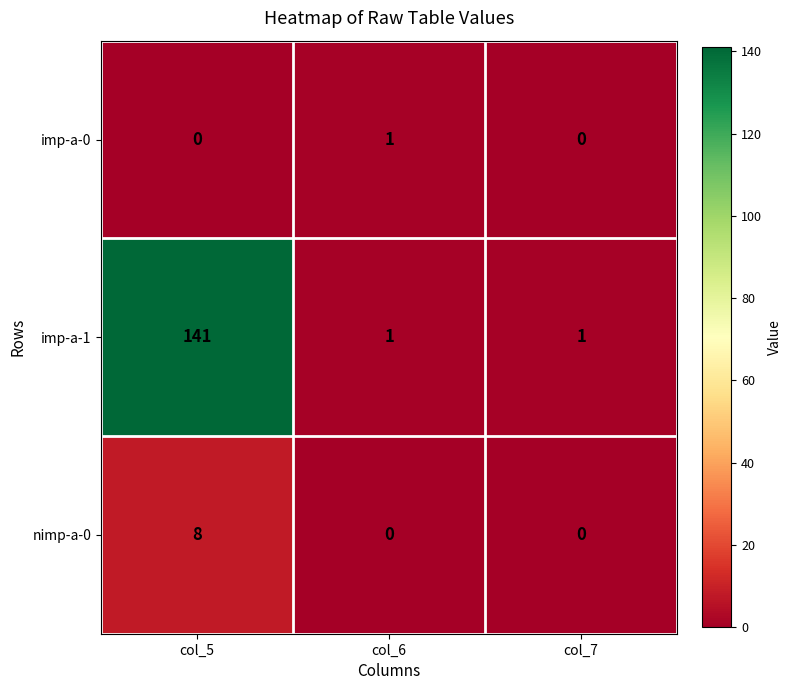

What is the total value across all series at col_7?

1